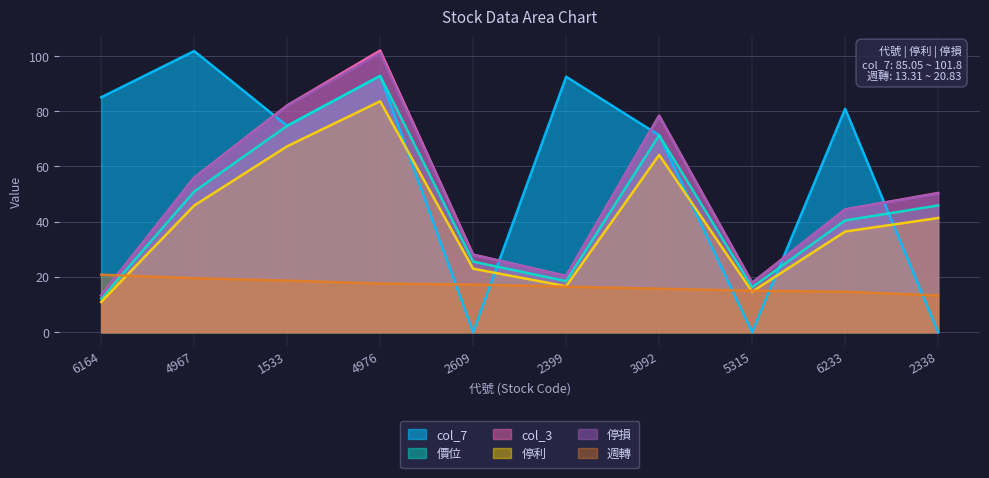

Reading right to left, extract all data points from this chart.

col_7: 0.0	80.9	0.0	71.3	92.5	0.0	92.8	74.7	101.8	85.0
價位: 45.9	40.5	16.3	71.3	18.5	25.6	92.8	74.7	50.9	12.2
col_3: 50.4	44.5	17.9	78.4	20.4	28.1	102.0	82.1	55.9	13.3
停利: 41.4	36.5	14.7	64.2	16.6	23.0	83.6	67.3	45.9	10.9
停損: 50.2	44.4	17.8	78.2	20.2	28.0	101.0	81.9	55.7	13.2
週轉: 13.3	14.7	15.0	15.8	16.5	17.2	17.6	18.7	19.6	20.8